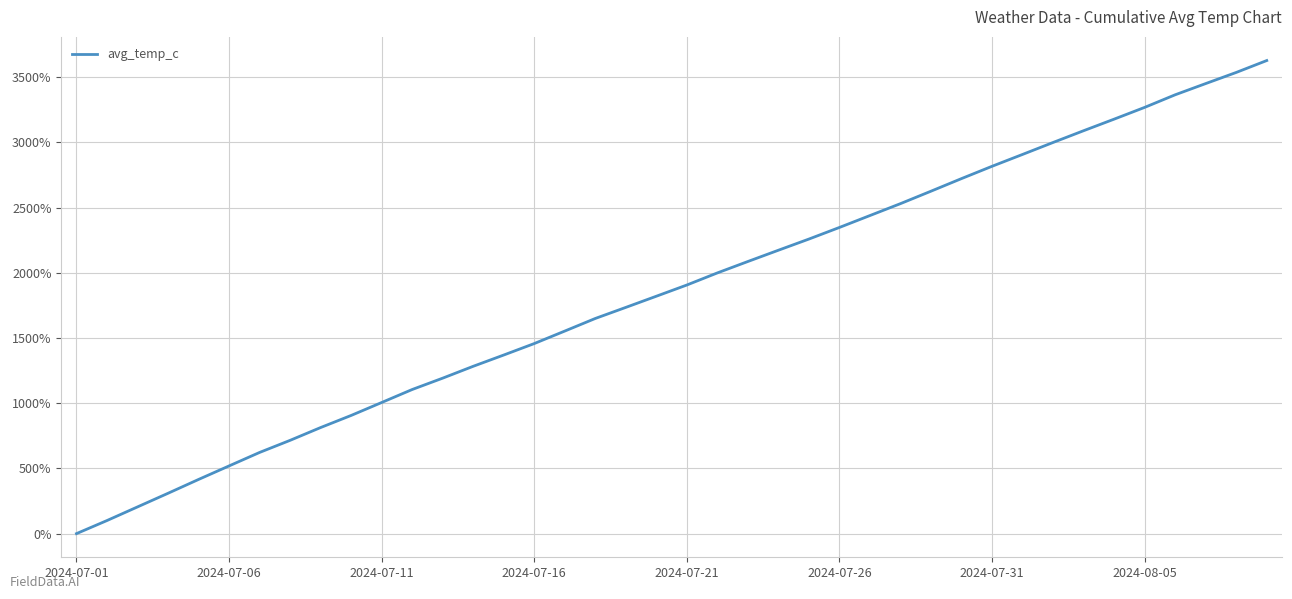

Is this an area chart (filled region under the line)?

No